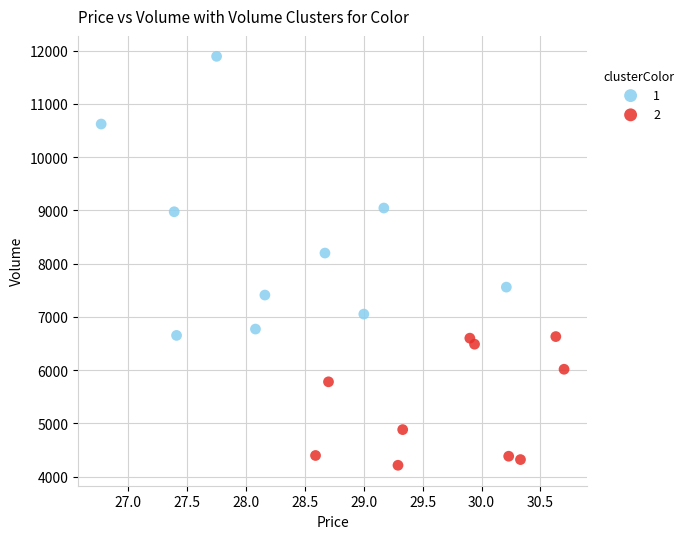

What are all the series names shown in the legend?

1, 2